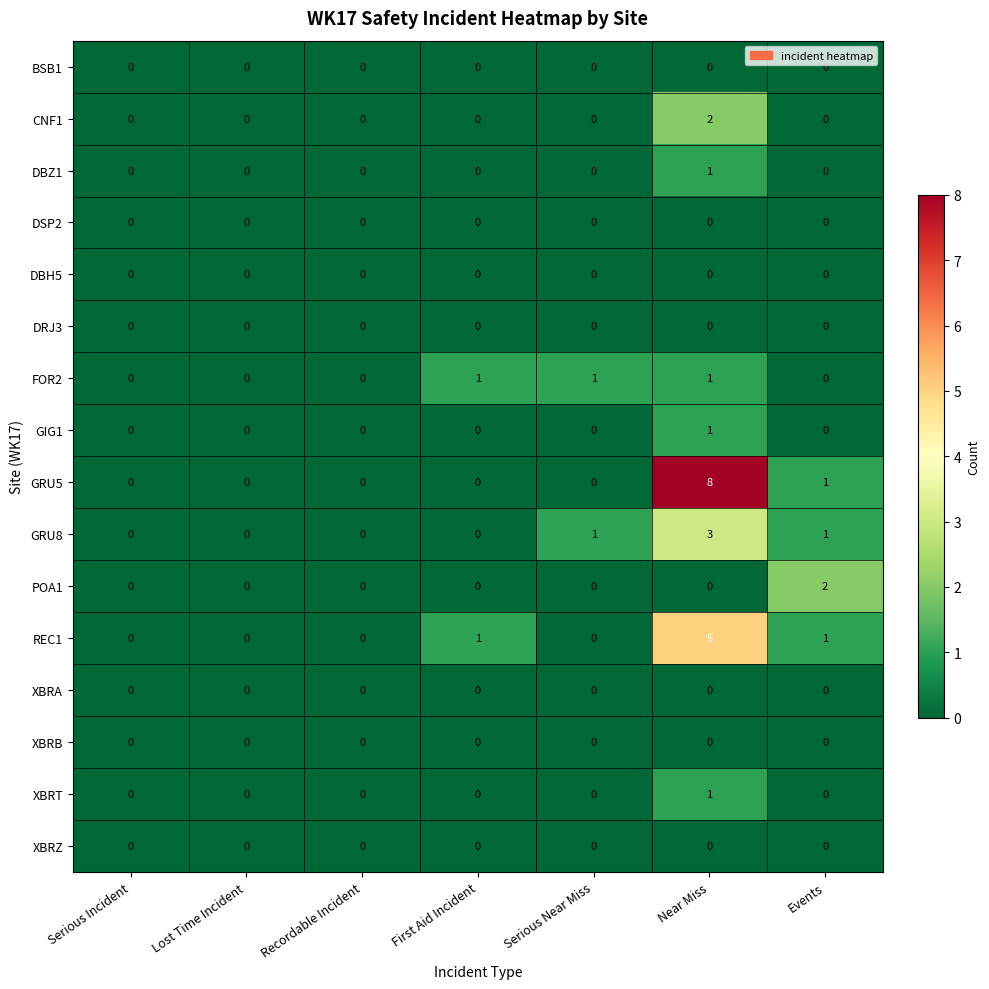

Which series has the widest spread of values?

GRU5